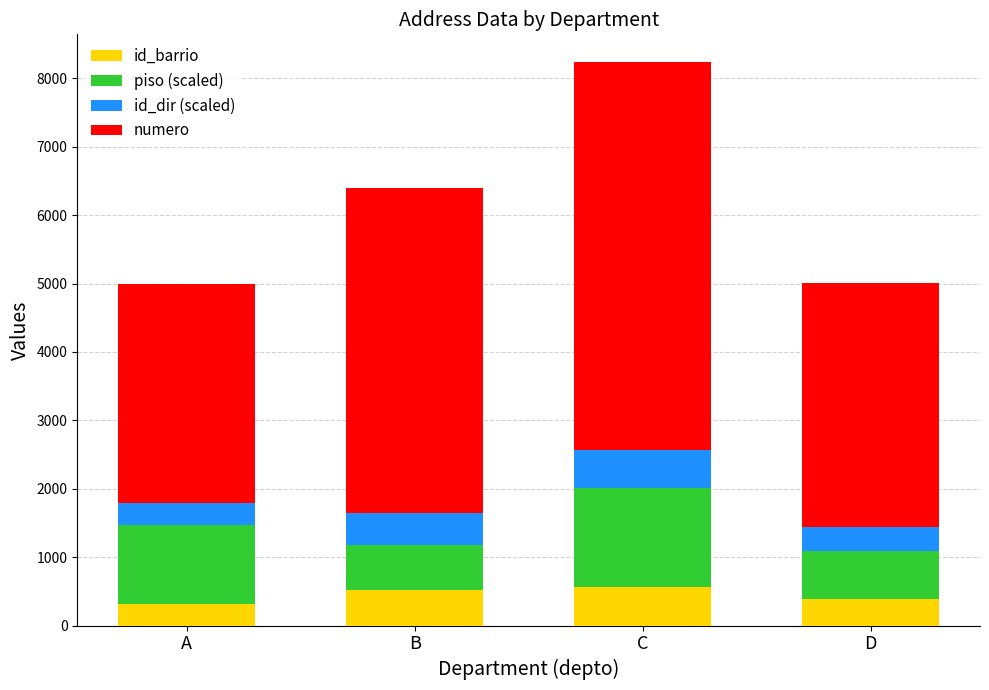

At which category is the sum across all series the highest?

C